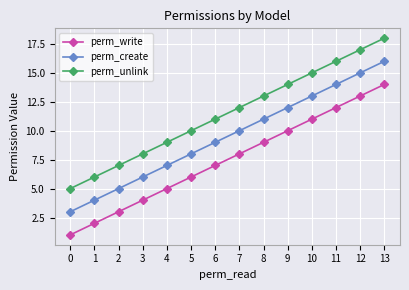

What is the difference between the maximum and minimum values in the perm_unlink series?

13